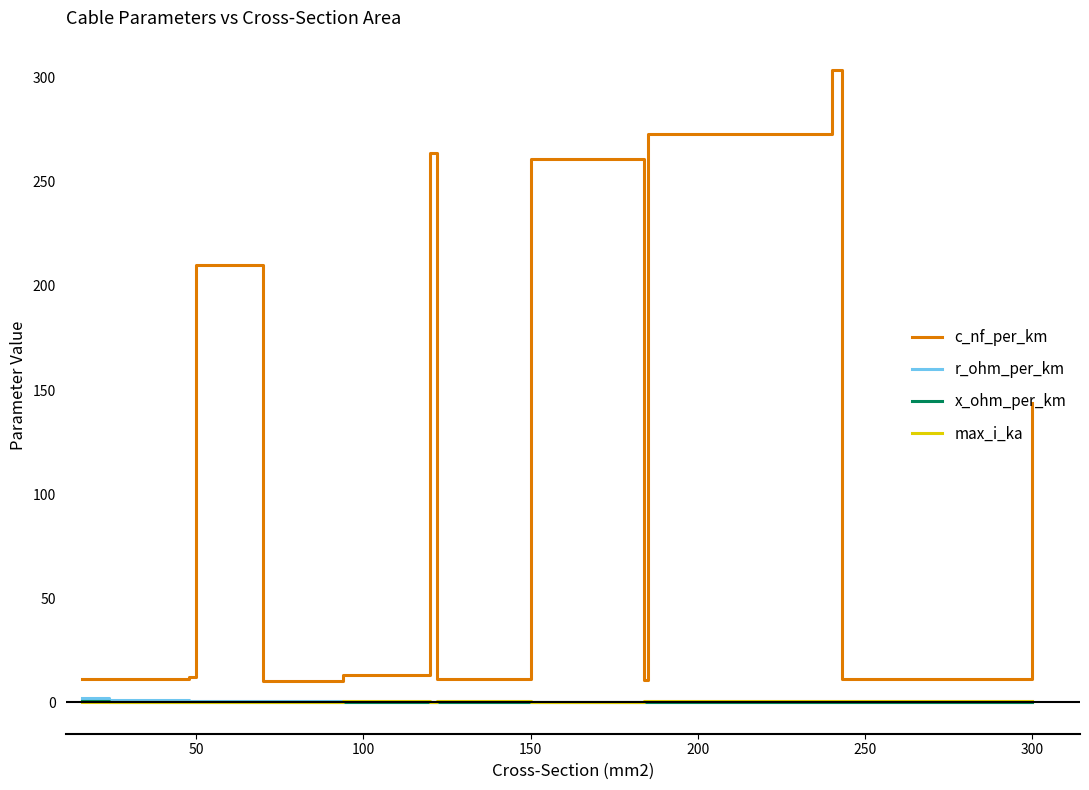

Which series has the largest range (max minus min)?

c_nf_per_km